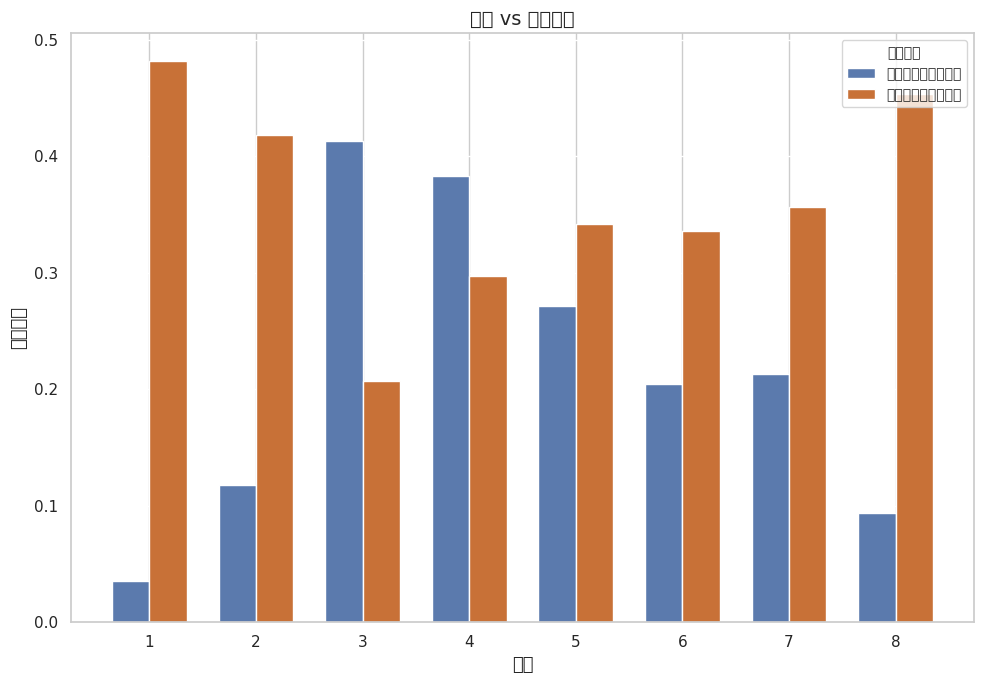

True or false: 到负理想解欧氏距离 has a value of 0.2 at 6.

False